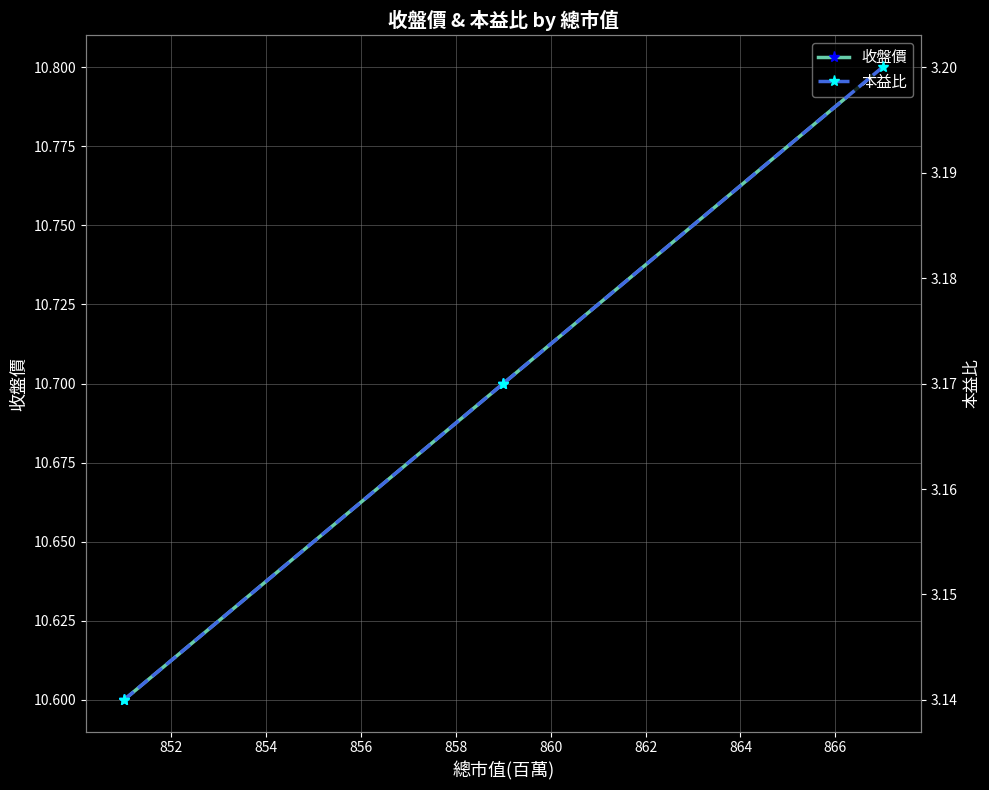

Does the chart display data point markers on the line(s)?

Yes